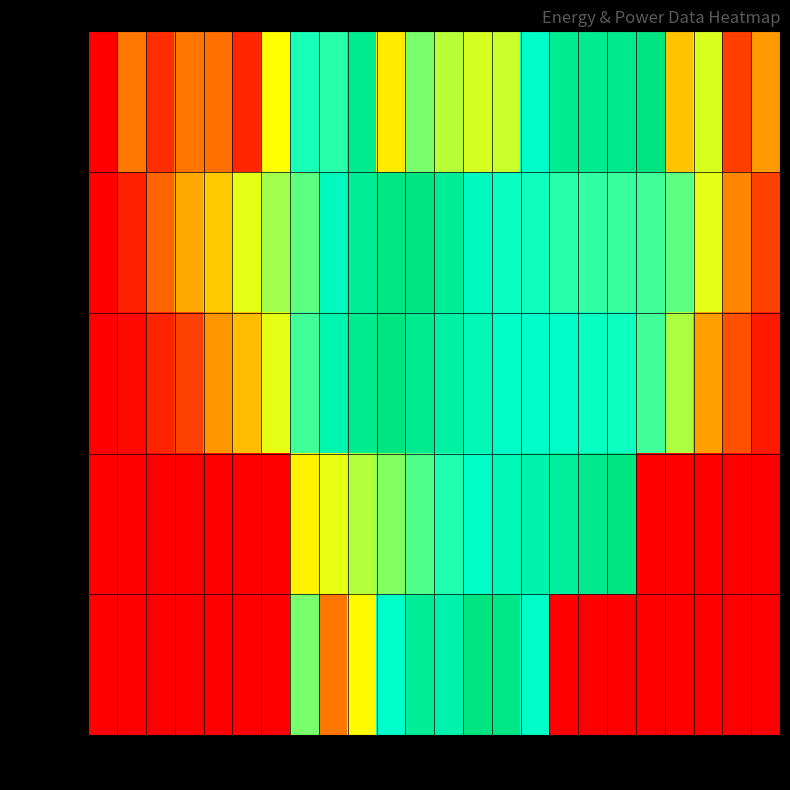

What is the total value across all series at 5?

1.0